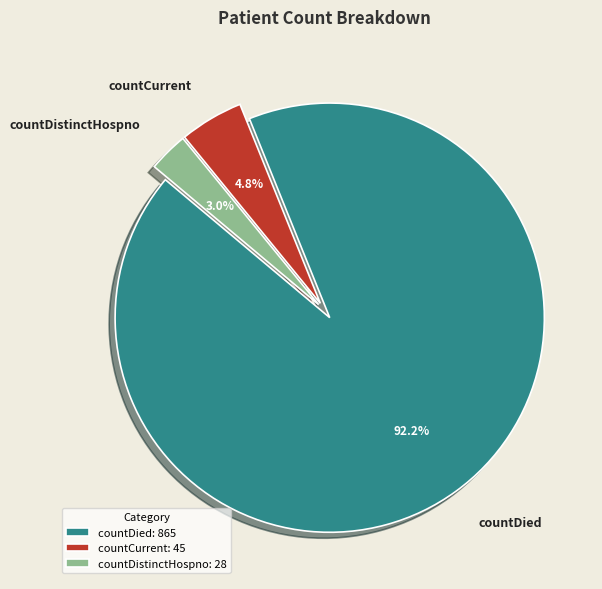

To the nearest percent, what is the difference between the countDied and countCurrent slice percentages?

87%